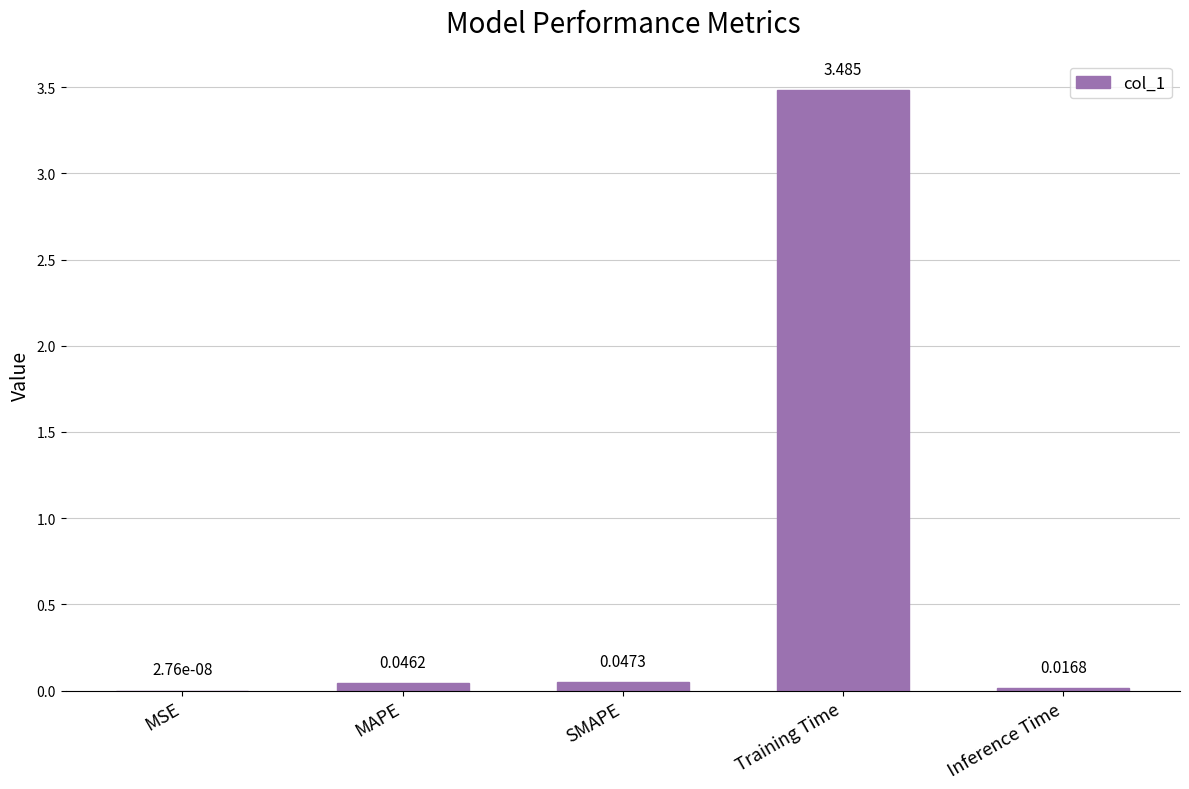

At which category does the chart reach its peak across all series?

Training Time